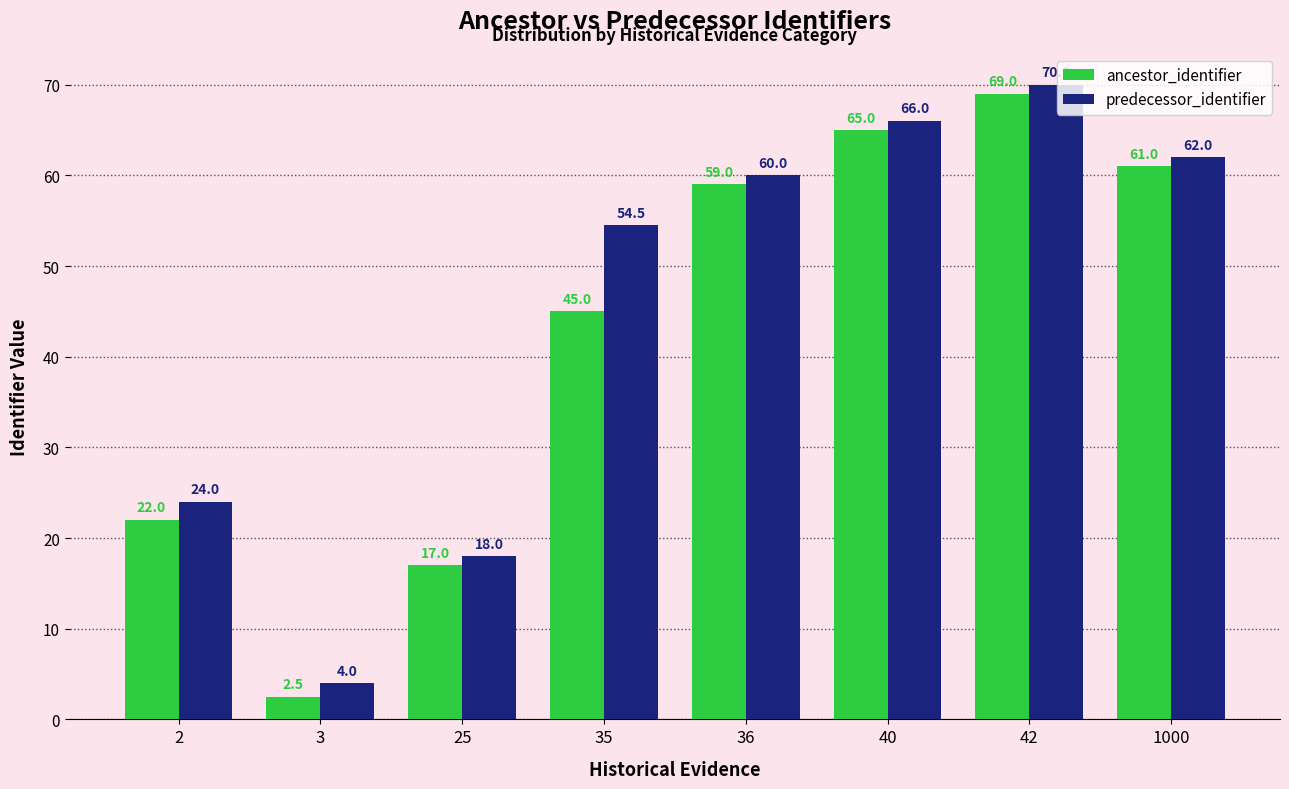

How many values in the predecessor_identifier series are below 60?

4